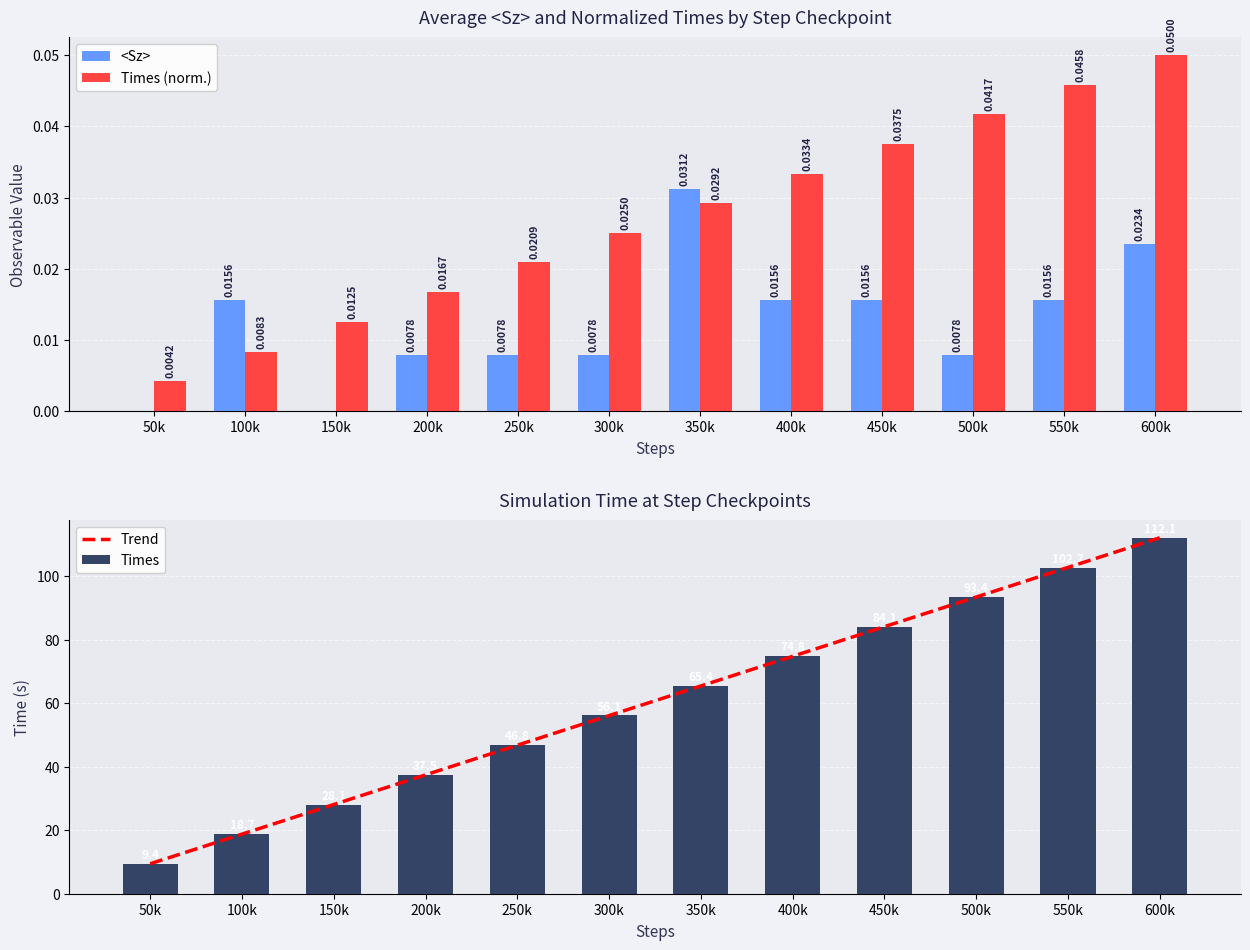

At which category is the sum across all series the highest?

600k